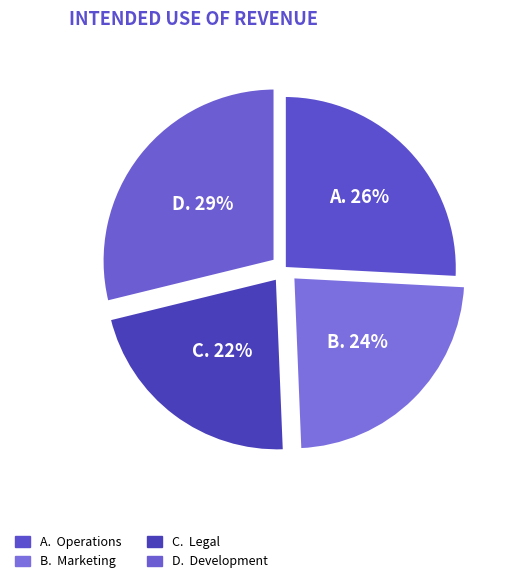

Count the number of slices in the pie.

4